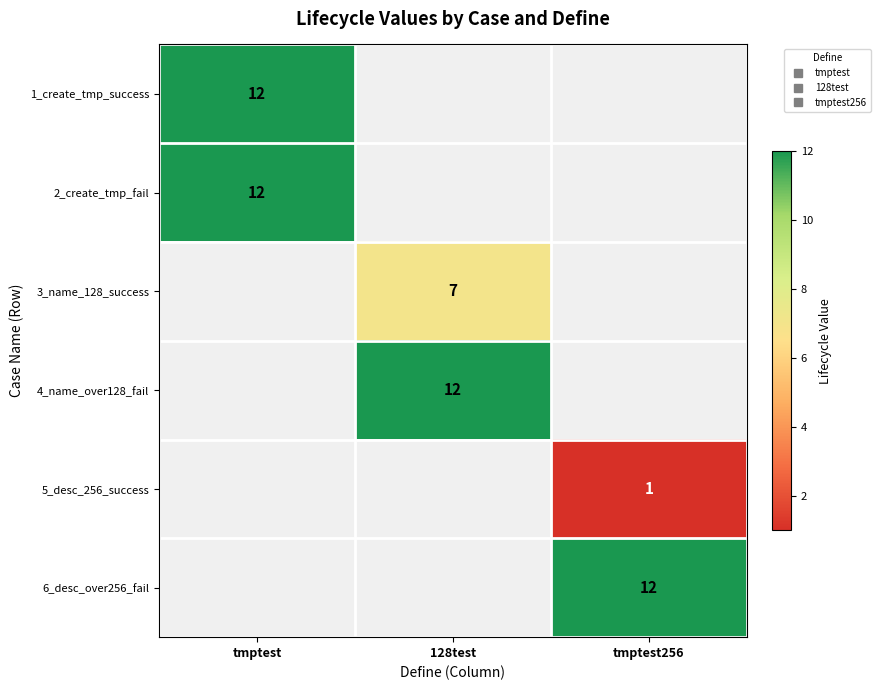

Which category has the highest value across all series?

tmptest